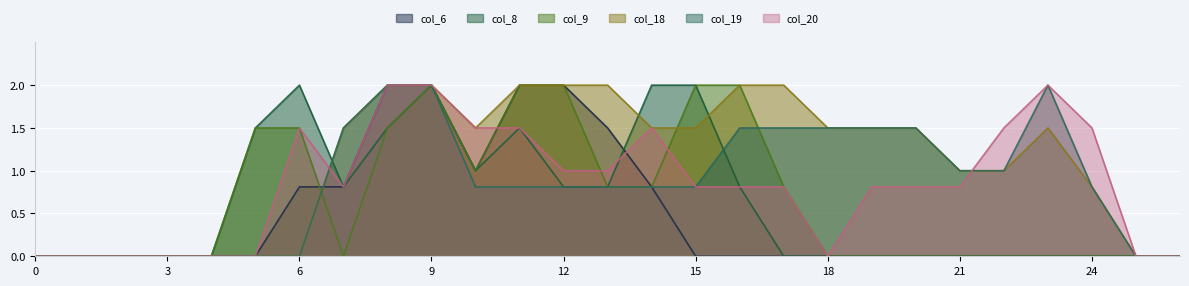

List the series in order of their peak value, lowest first.

col_6, col_8, col_9, col_18, col_19, col_20